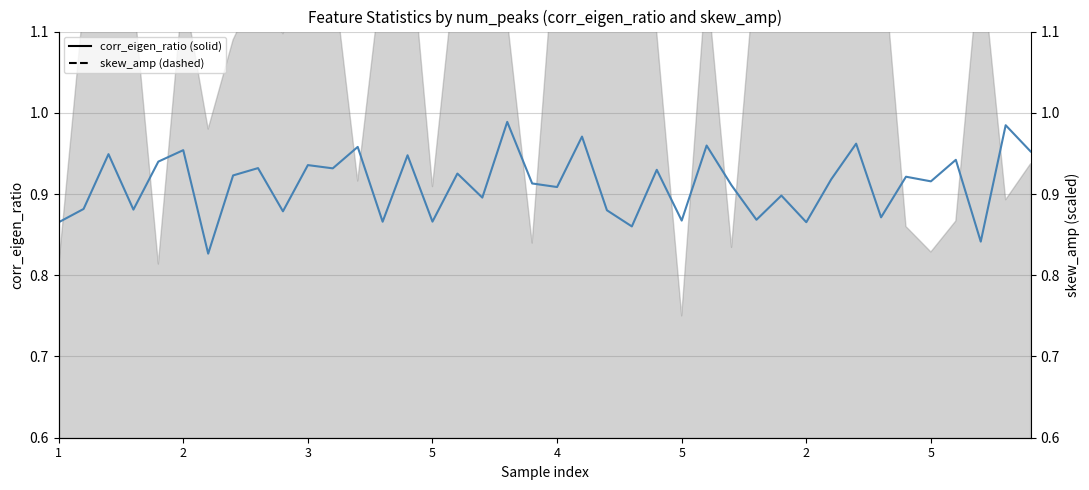

Rank the categories by skew_amp (scaled) value from lowest to highest.

25, 1, 4, 35, 27, 19, 34, 36, 38, 15, 12, 39, 2, 5, 9, 24, 17, 18, 2, 3, 5, 5, 8, 23, 26, 21, 30, 11, 13, 22, 10, 31, 28, 16, 37, 29, 33, 32, 20, 14